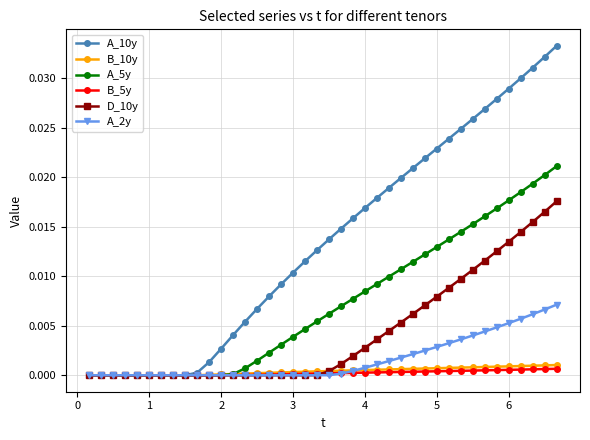

Which series has the largest range (max minus min)?

A_10y